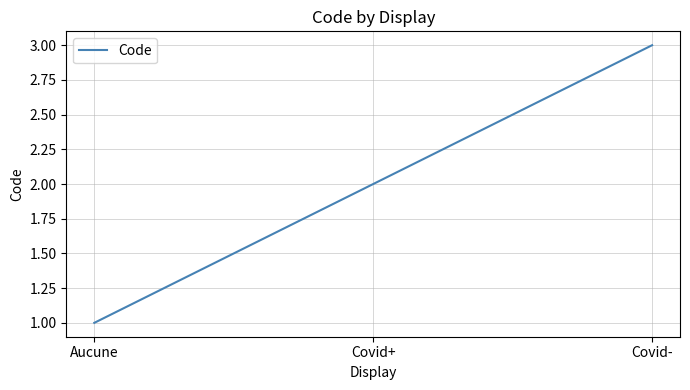

What position from the right is Aucune?

3